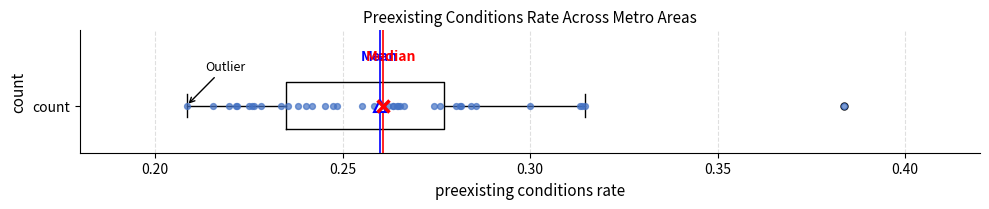

Read this box plot against the x-axis: the position of the median line, the range covered by the box, and the ends of both whiskers. The values are not printed on the chart, so give them approximately, as read against the axis.

median 0.260, box 0.235 to 0.275, whiskers 0.210 to 0.315